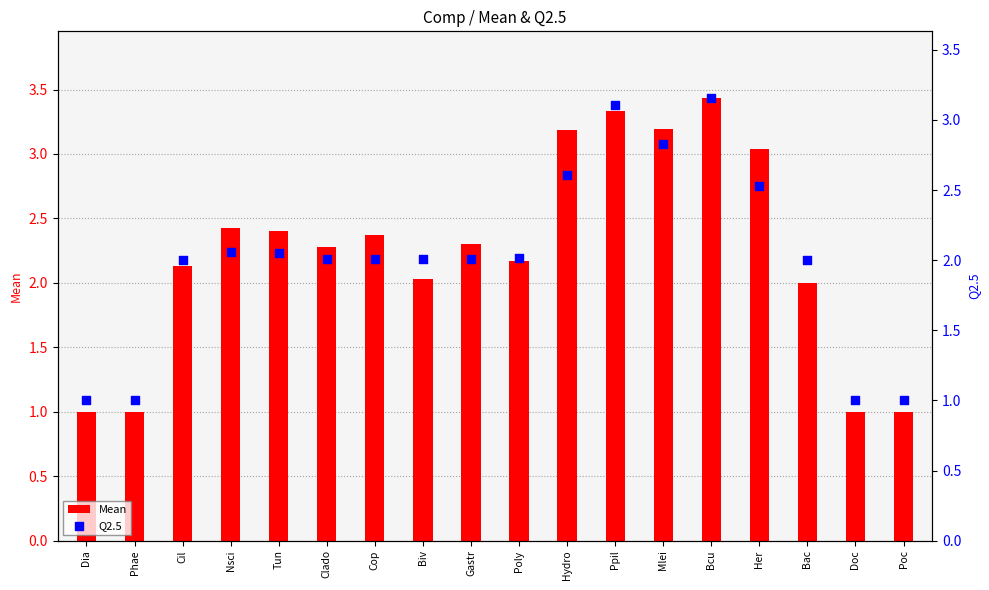

Approximately how many times larger is the value at Hydro compared to Her?

1.0